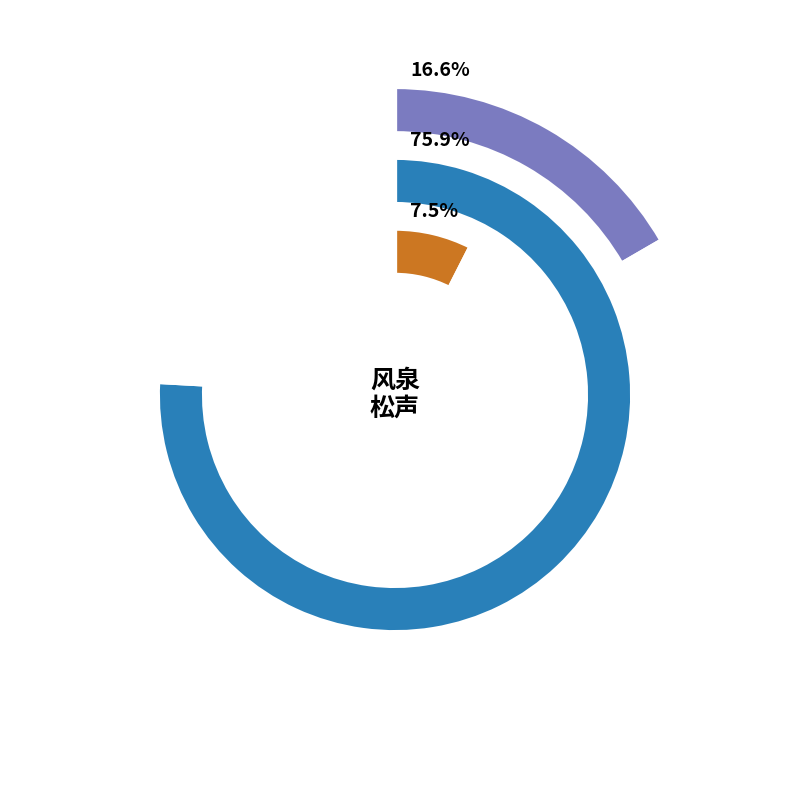

To the nearest percent, what is the average slice percentage?

33%